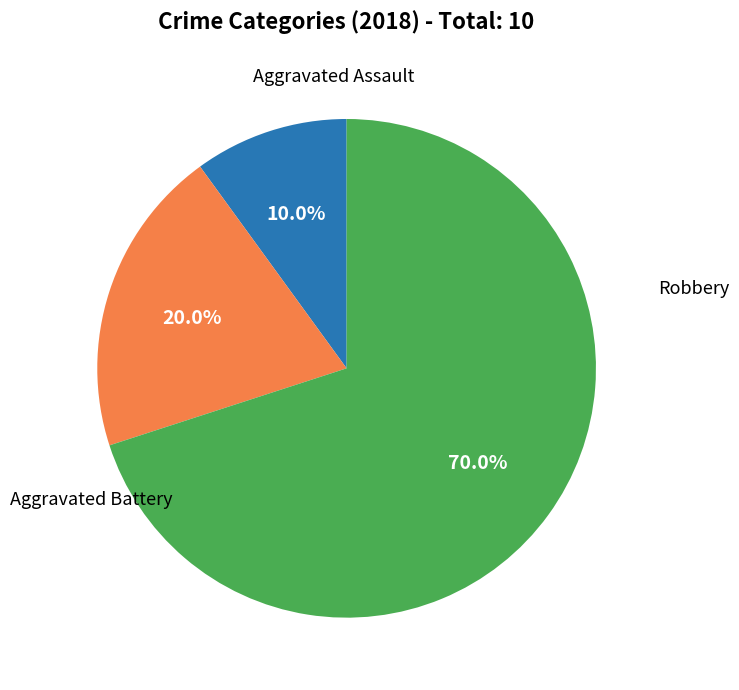

Is it true that Aggravated Assault is 10% of the pie?

True